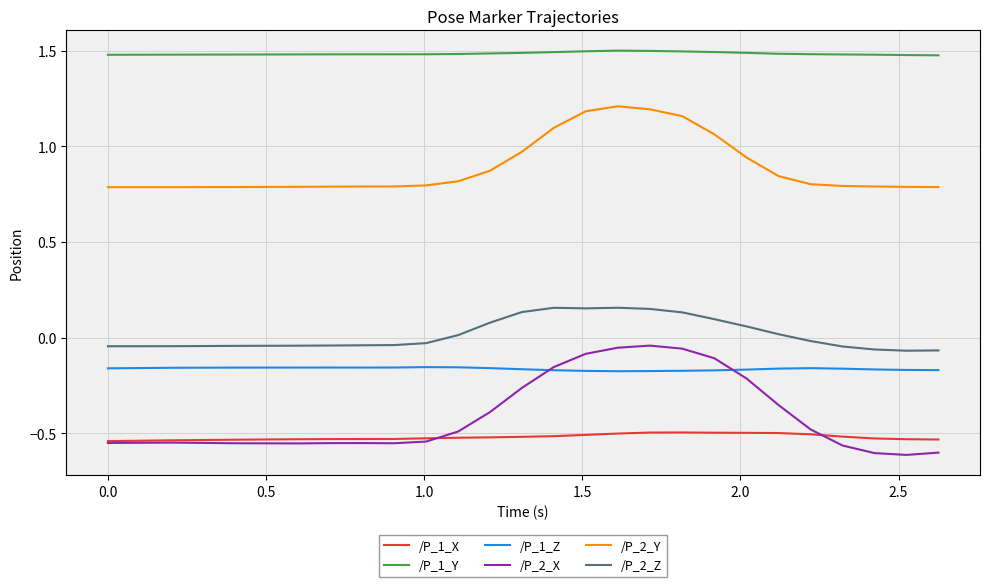

True or false: /P_1_X and /P_2_Z cross at least once.

False